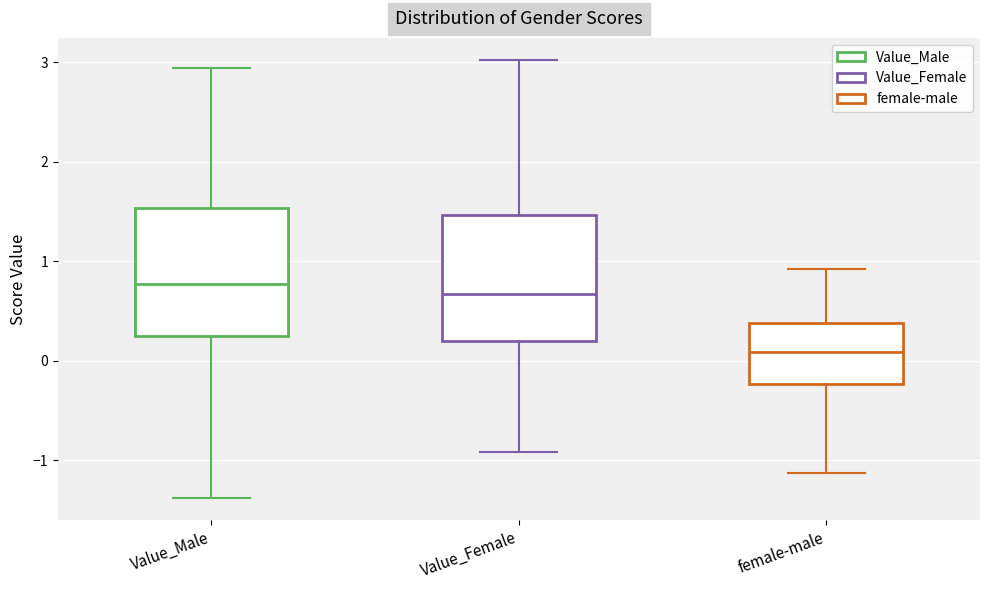

Reading left to right, transcribe this box plot: for each box, give where its median line is, the range the box spans, and where its two whiskers end, as read against the y-axis. The values are not printed on the chart, so give them approximately, as read against the axis.

Value_Male: median 0.8, box 0.2 to 1.5, whiskers -1.4 to 2.9
Value_Female: median 0.7, box 0.2 to 1.5, whiskers -0.9 to 3.0
female-male: median 0.1, box -0.2 to 0.4, whiskers -1.1 to 0.9